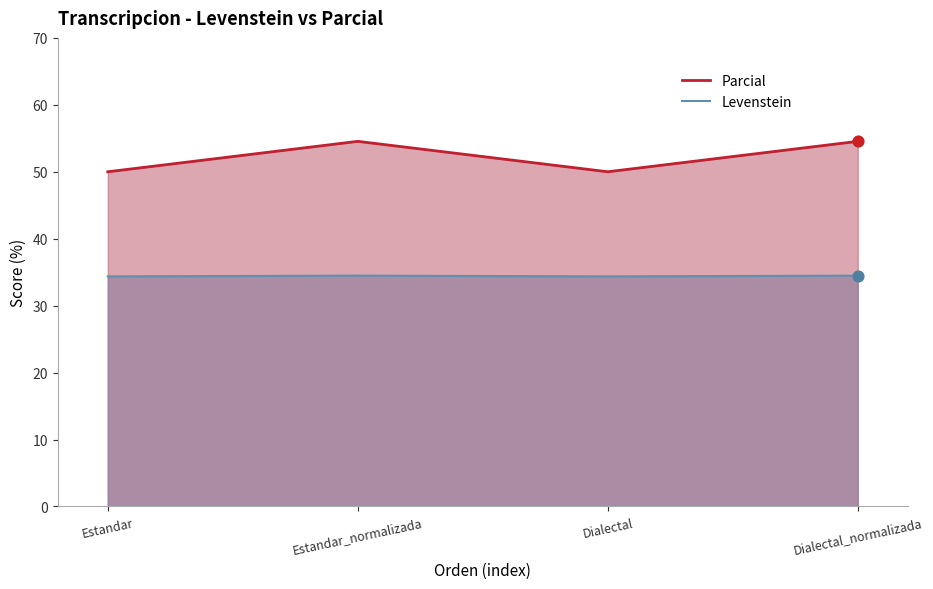

Which series reaches the maximum Y coordinate?

Parcial